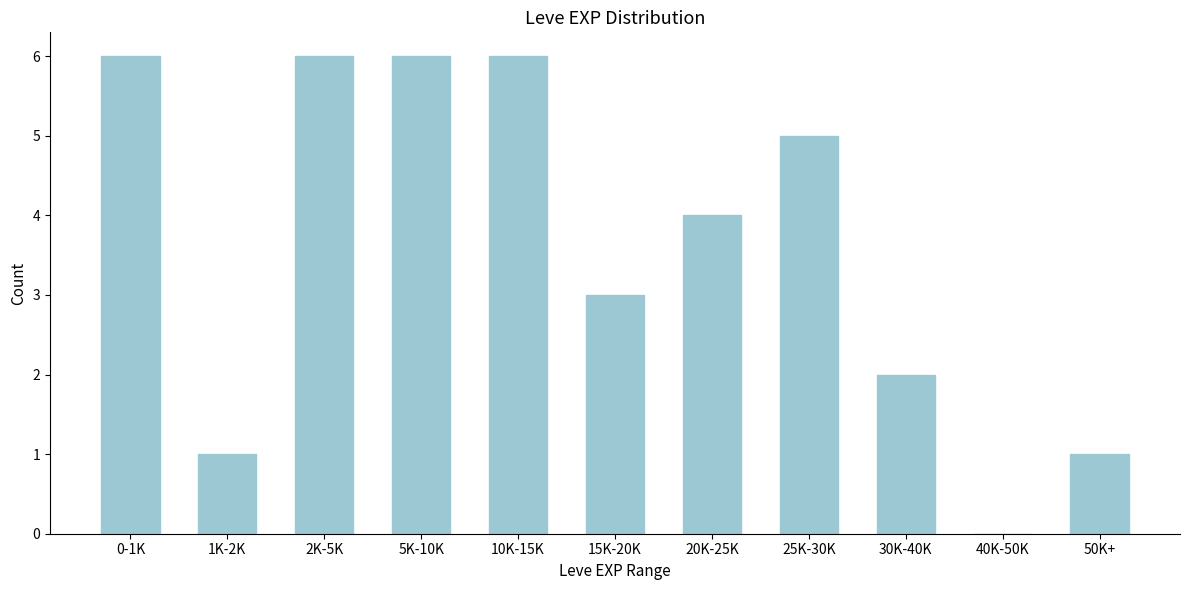

Reading left to right, transcribe all the data shown in this chart.

0-1K=6	1K-2K=1	2K-5K=6	5K-10K=6	10K-15K=6	15K-20K=3	20K-25K=4	25K-30K=5	30K-40K=2	40K-50K=0	50K+=1